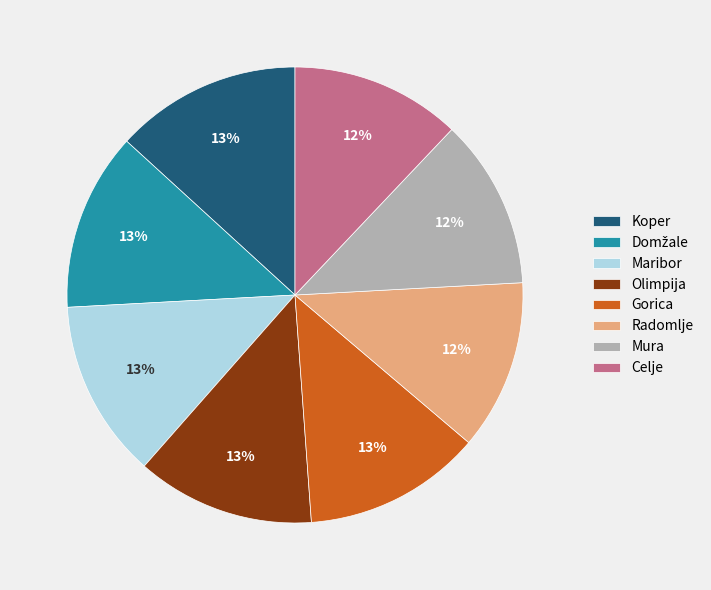

To the nearest percent, what is the average slice percentage?

12%